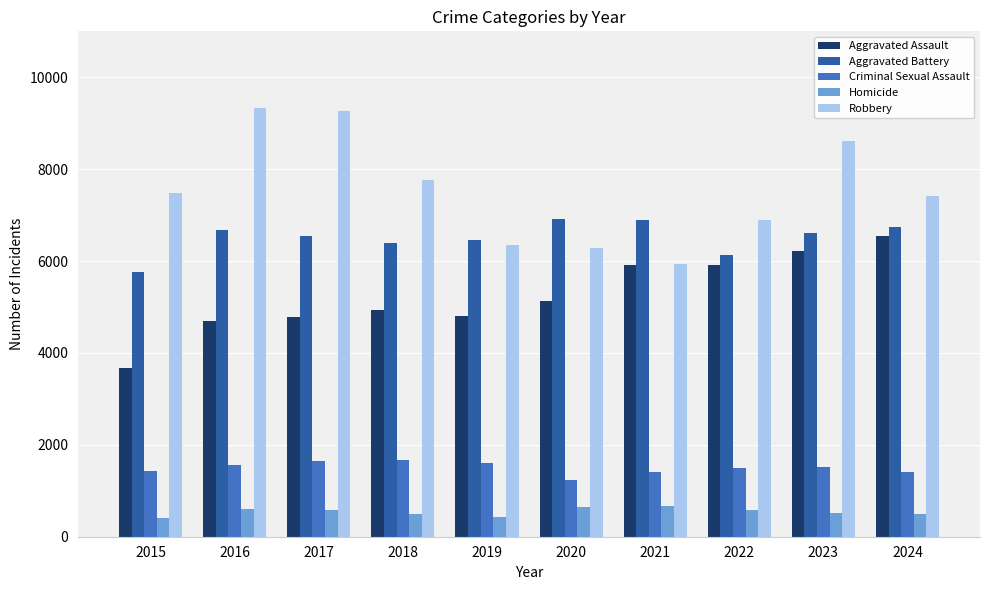

What is the average value of the Criminal Sexual Assault series?

1496